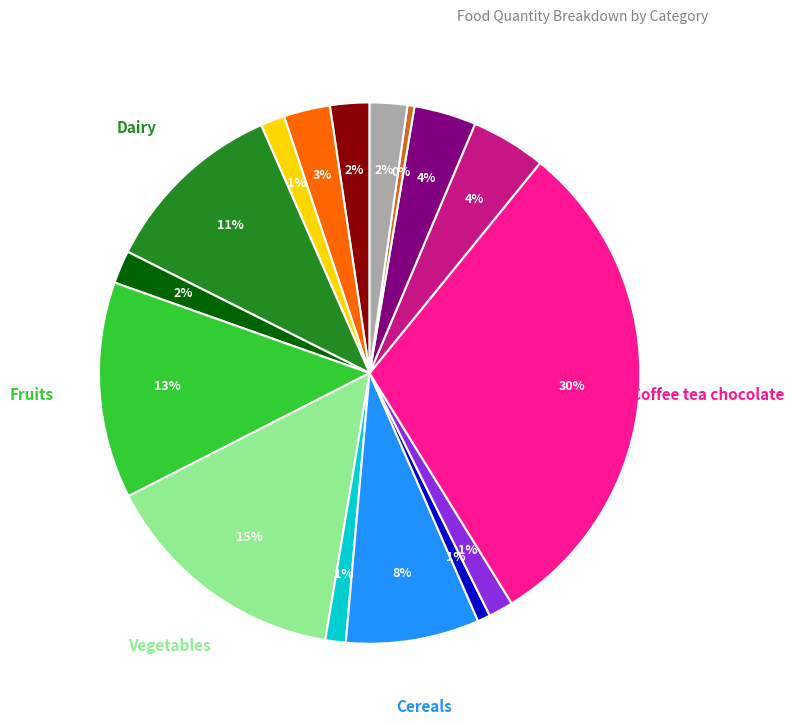

Does any single category account for the majority?

No